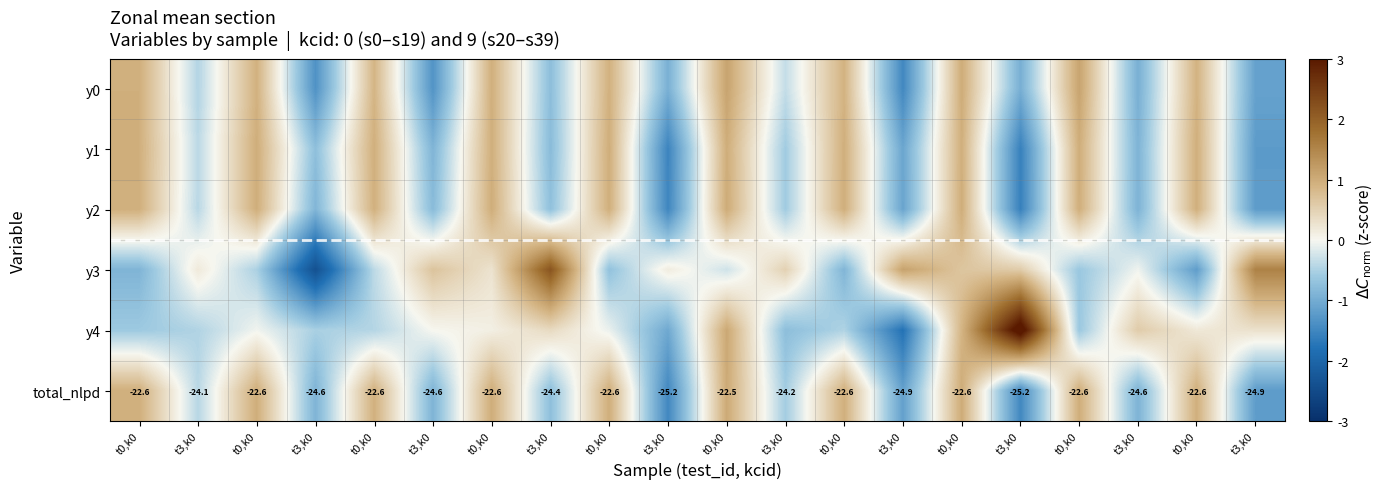

What is the sum of the y3 values at t0,k0 and t3,k0?

-3.1